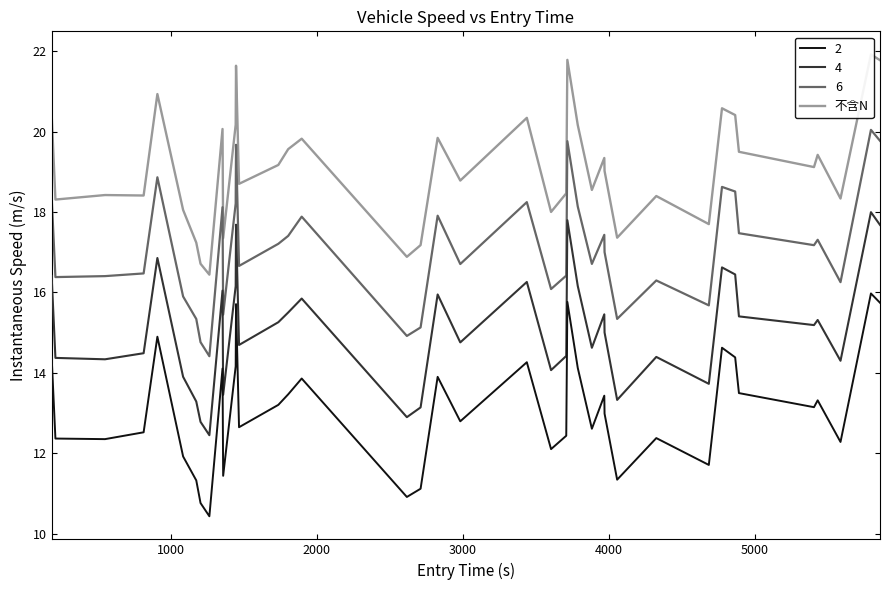

True or false: 2 and 4 intersect in this chart.

False